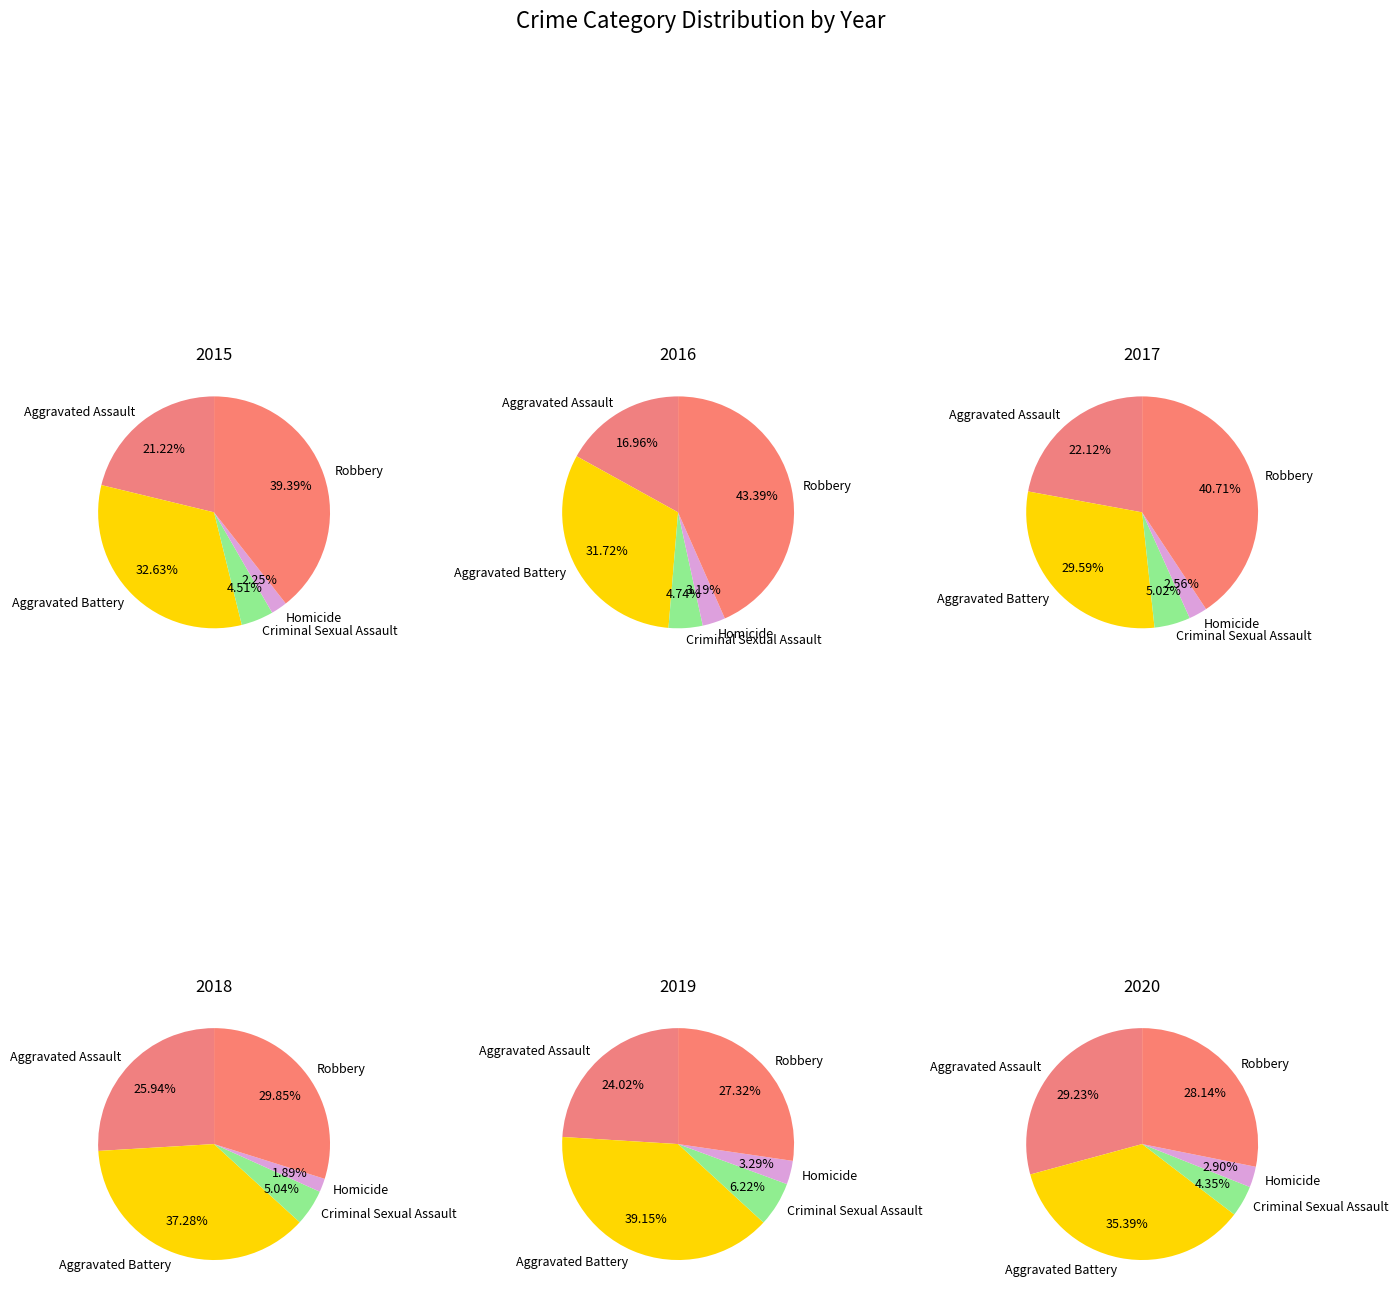

Combined, do Criminal Sexual Assault and Aggravated Assault account for over 50%?

No